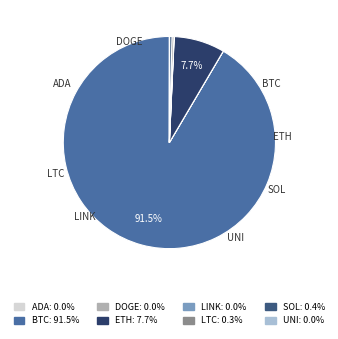

Is there any slice that represents more than half of the pie?

Yes